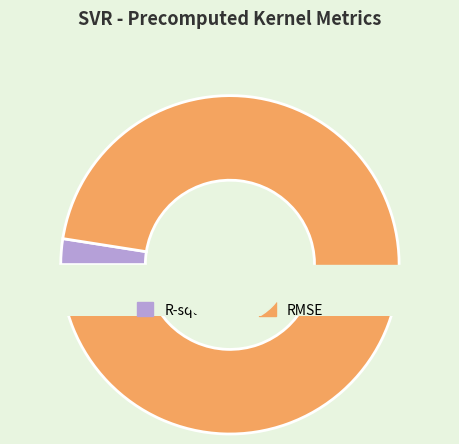

Which slice is the smallest?

R-squared